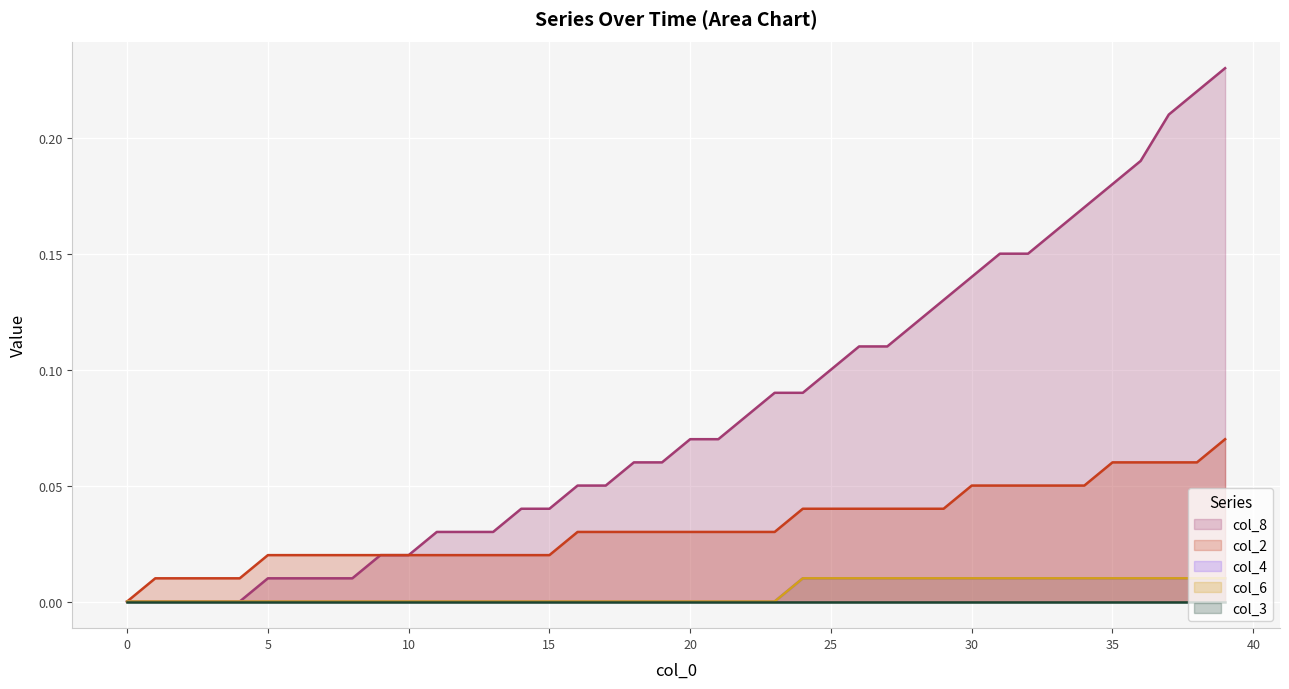

Does the chart display data point markers on the line(s)?

No